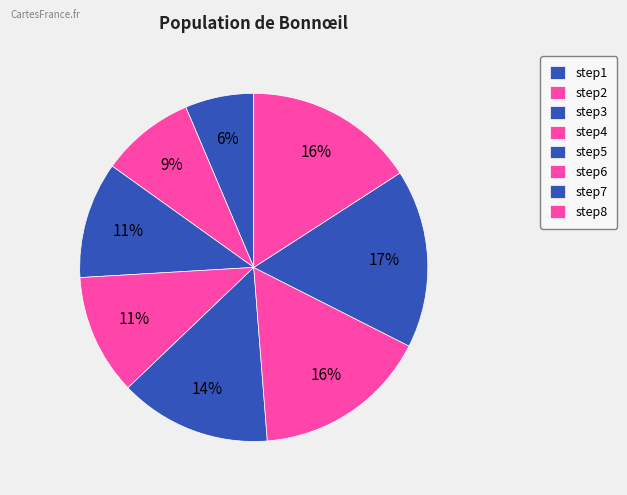

To the nearest percent, what percentage of the pie is step8?

16%